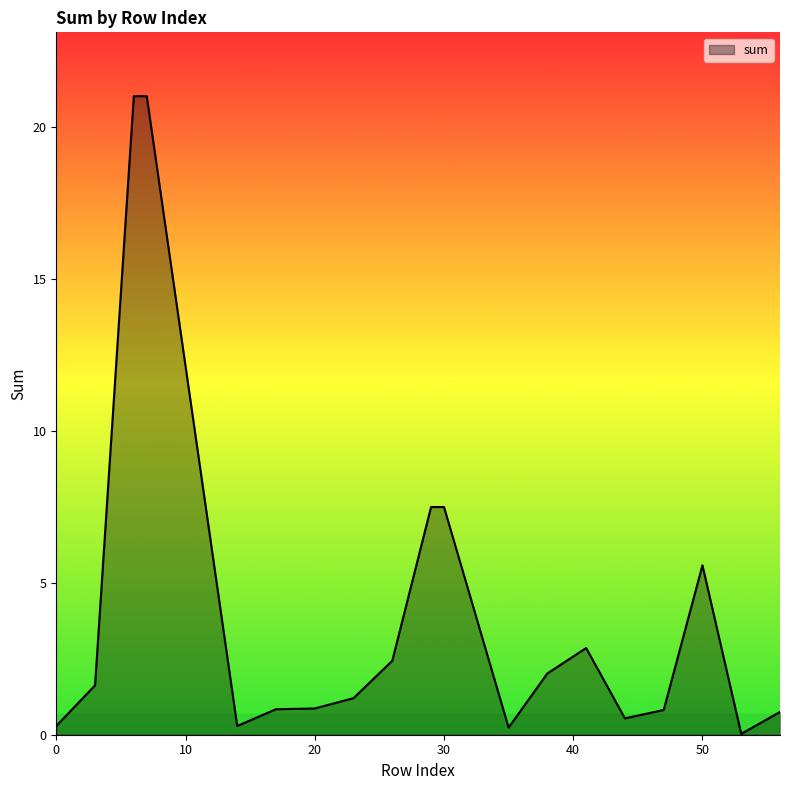

What is the greatest value displayed?

21.0